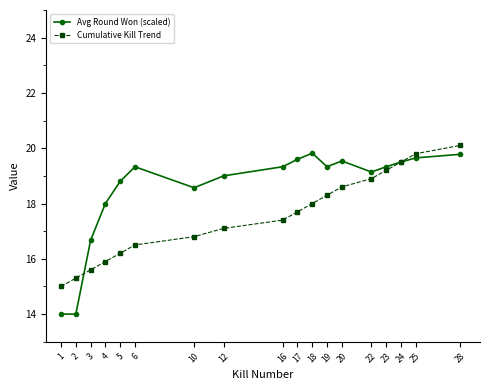

What is the difference between the second highest and minimum values in the Avg Round Won (scaled) series?

5.8